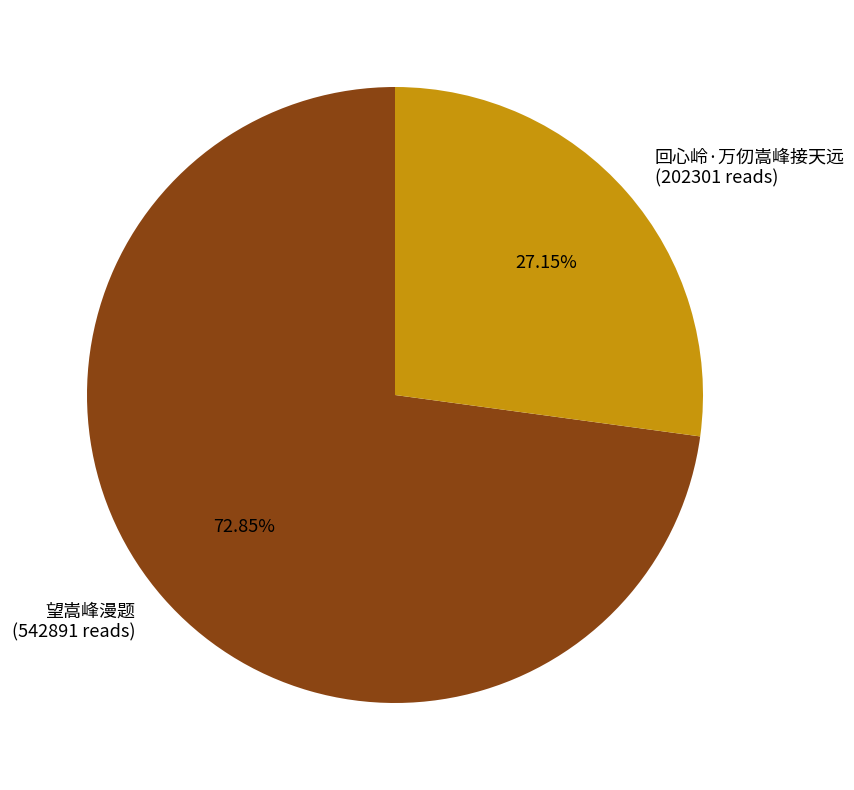

To the nearest percent, what percentage of the pie is 望嵩峰漫题?

73%